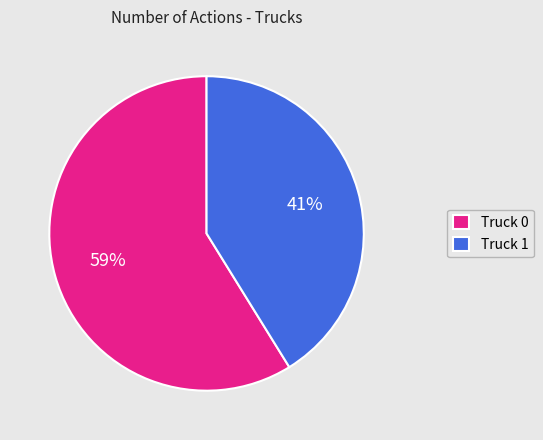

Count the number of slices in the pie.

2